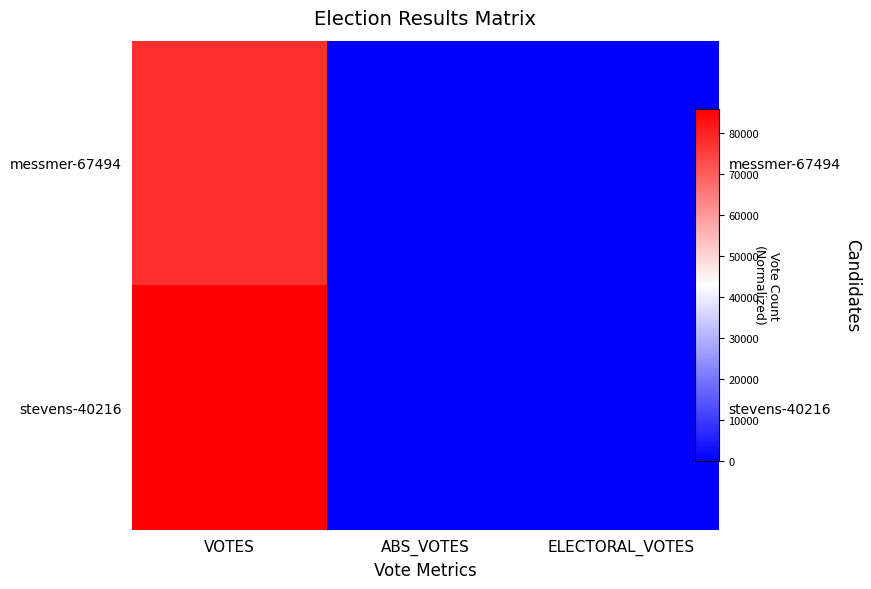

How many values in the messmer-67494 series exceed 0?

1